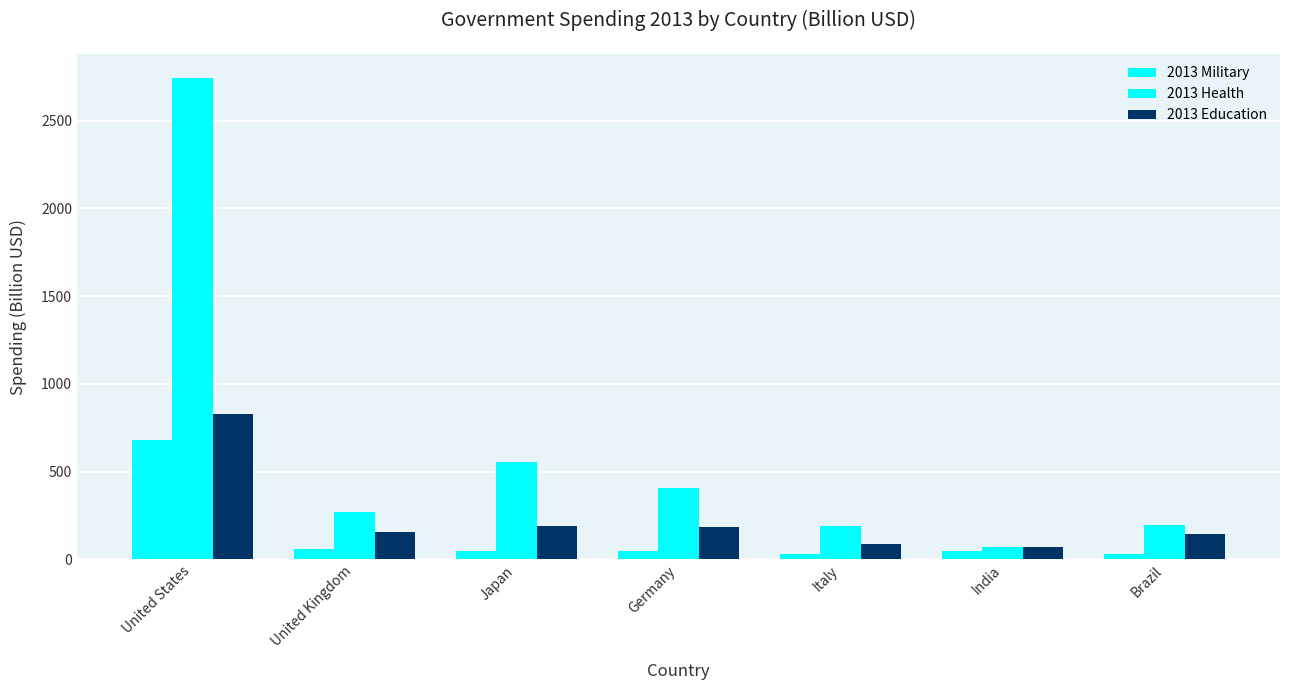

The 2013 Education series shows 88.7 at Italy. True or false?

True